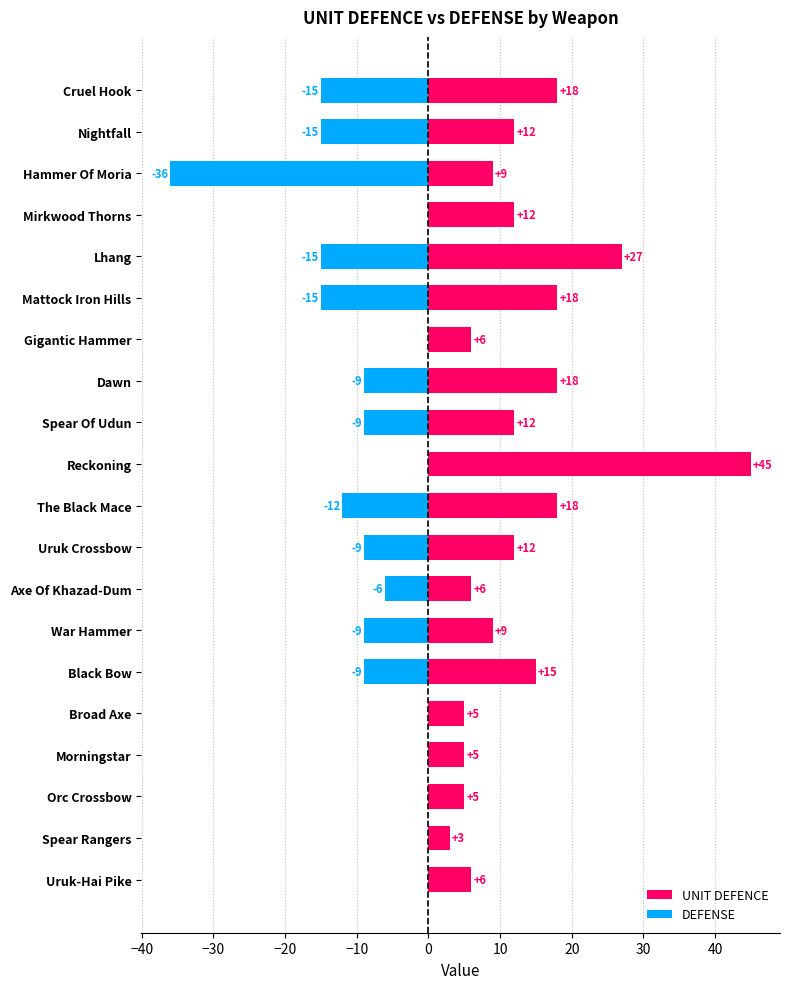

What are all the series names shown in the legend?

UNIT DEFENCE, DEFENSE